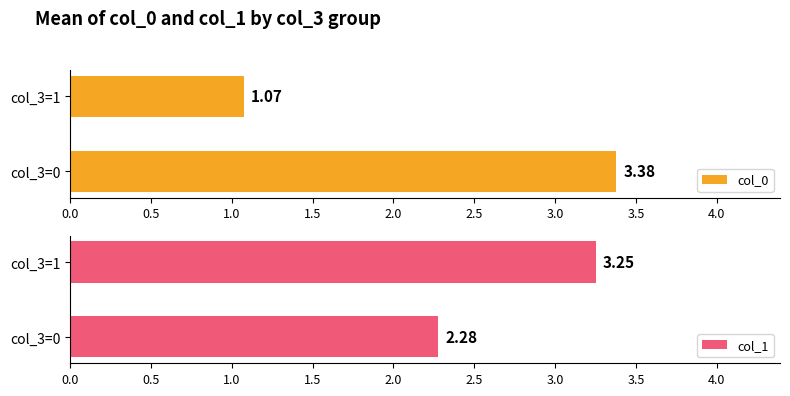

Rank the categories by col_0 value from highest to lowest.

col_3=0, col_3=1